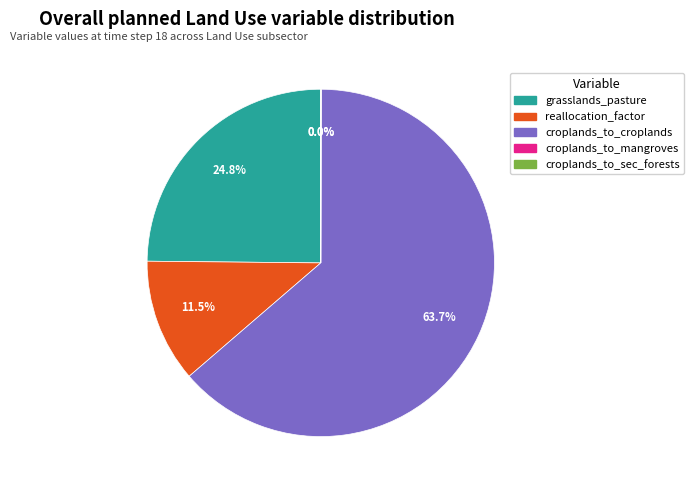

Is there any slice that represents more than half of the pie?

Yes